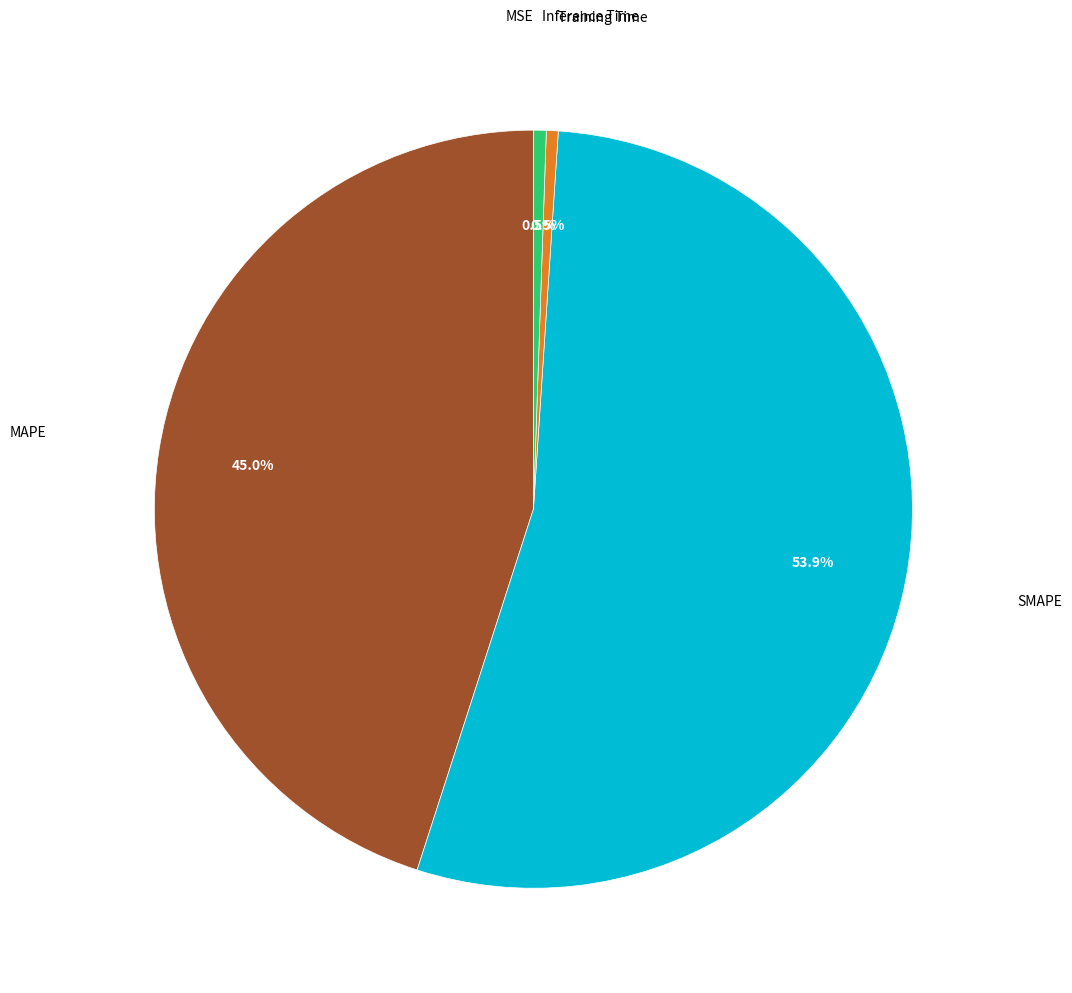

To the nearest percent, what is the difference between the largest and smallest slice percentages?

54%